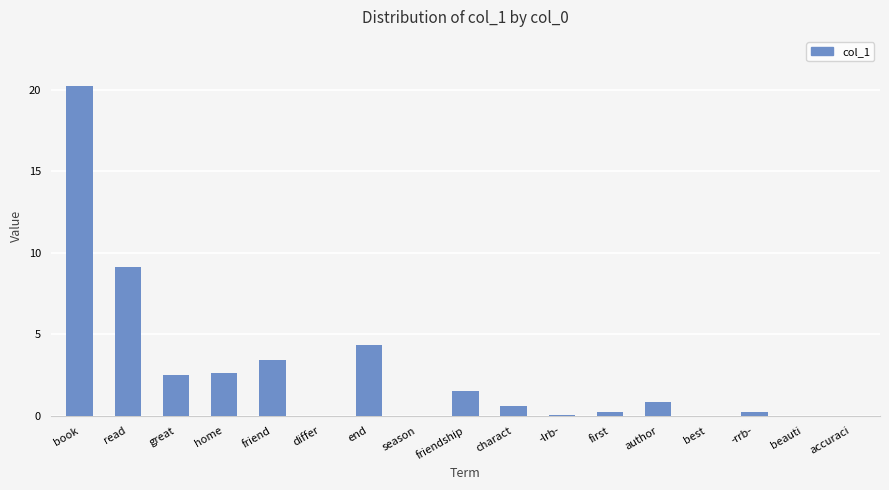

The chart shows a value of 3.4 at friend. True or false?

True